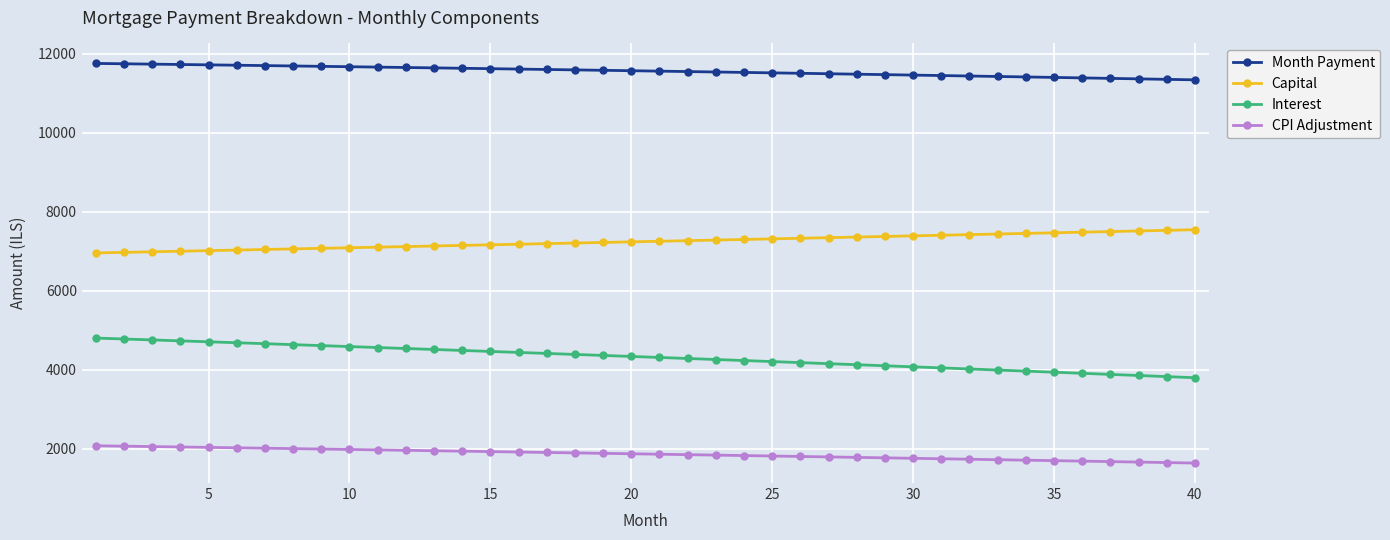

True or false: CPI Adjustment and Capital cross at least once.

False